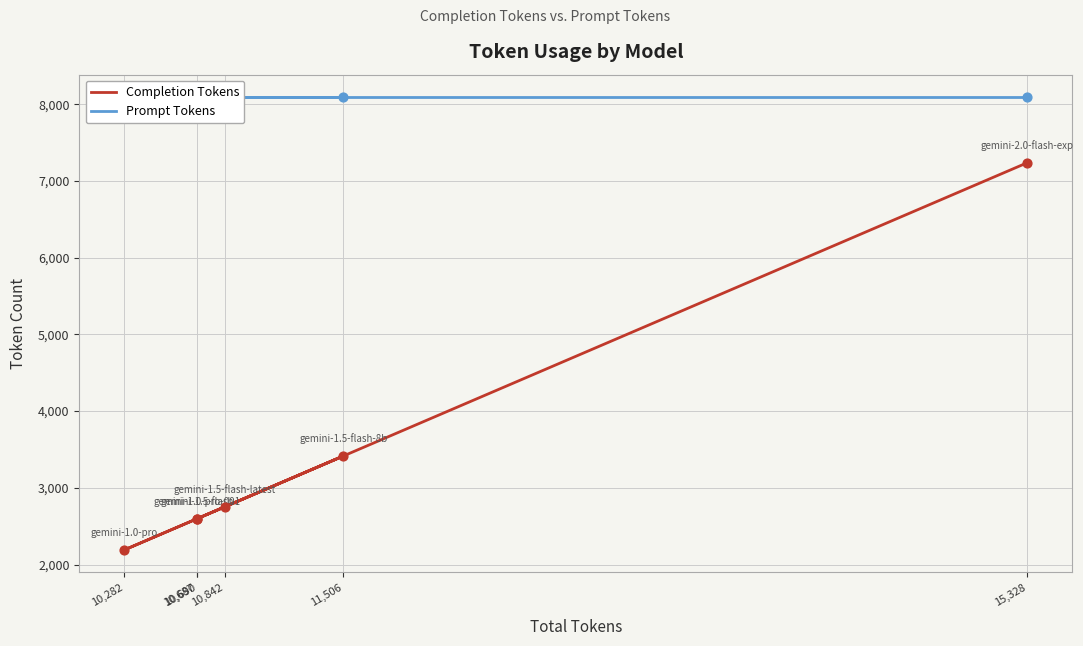

Which series contains the lowest Y value?

Completion Tokens